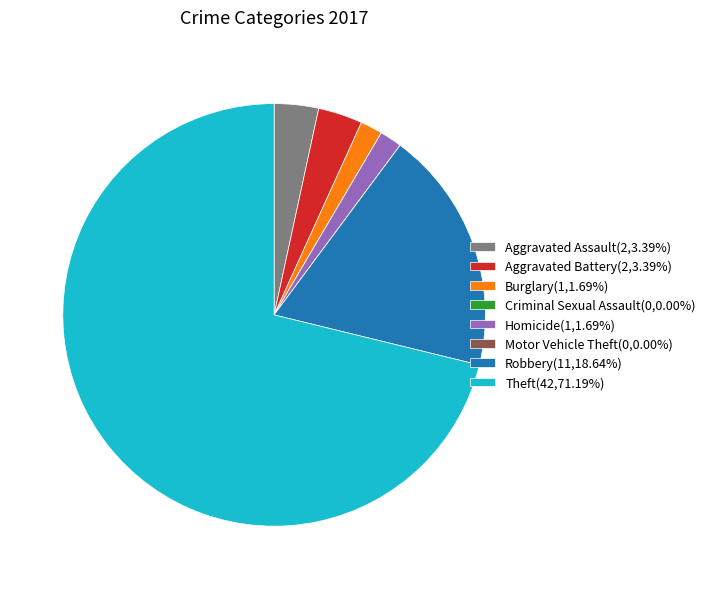

What is the ratio of the value at Robbery(11,18.64%) to the value at Burglary(1,1.69%)?

11.0